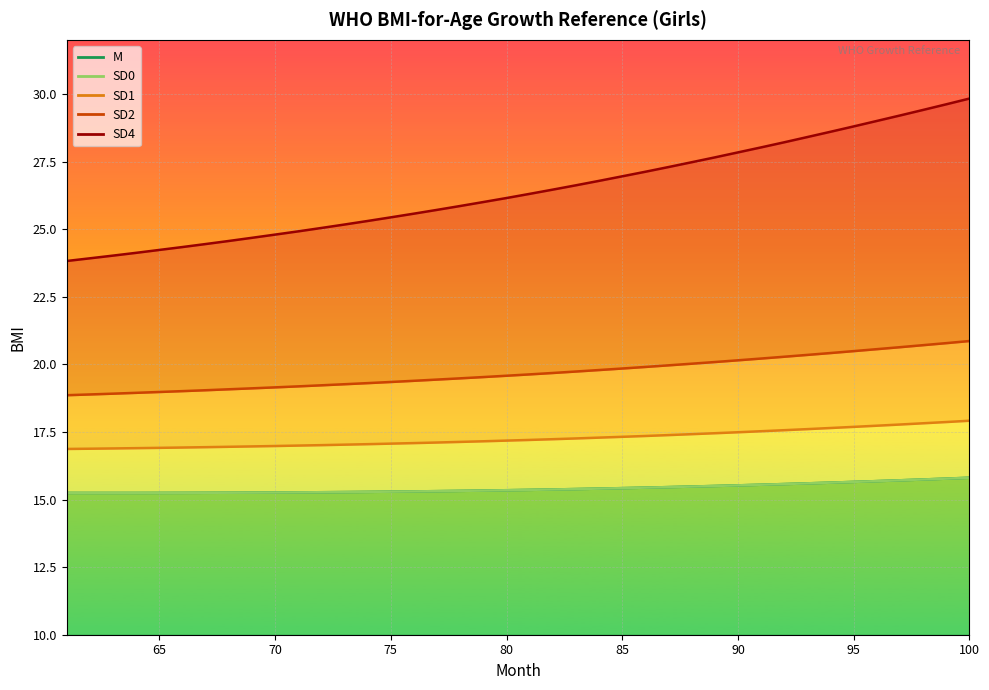

Count the SD0 values in the range 15 to 16.

40